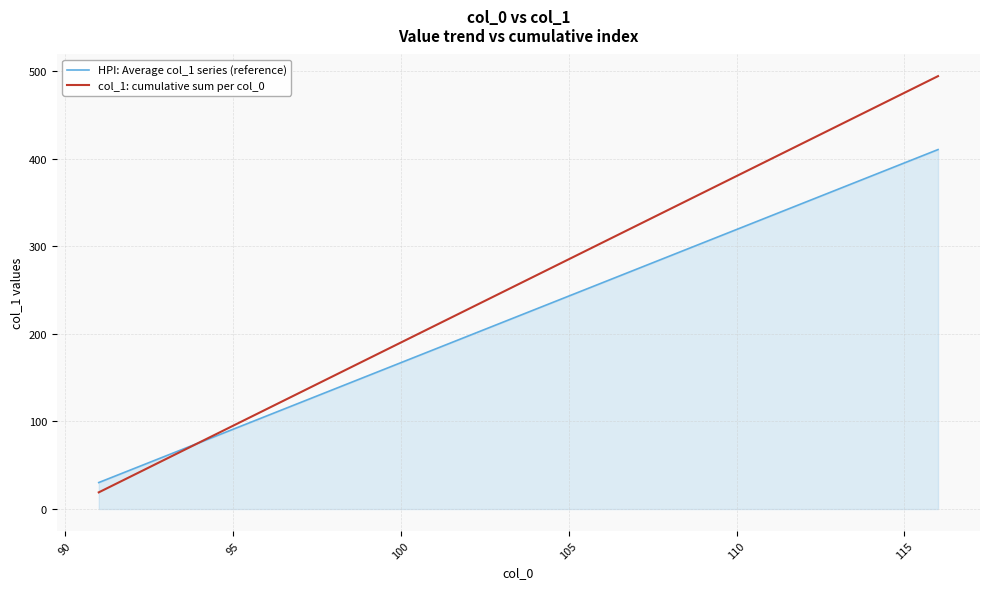

Which series has the largest total across all categories?

col_1: cumulative sum per col_0